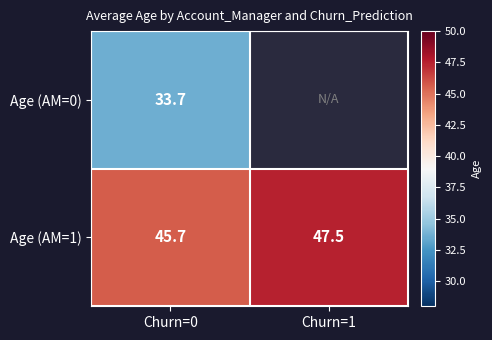

What is the minimum value shown in the chart?

33.7